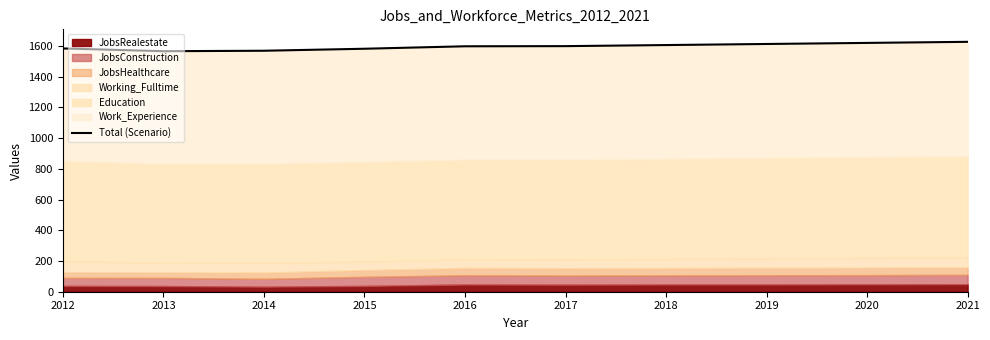

Reading right to left, transcribe all the data shown in this chart.

1626	1619	1612	1605	1598	1597	1581	1568	1565	1583